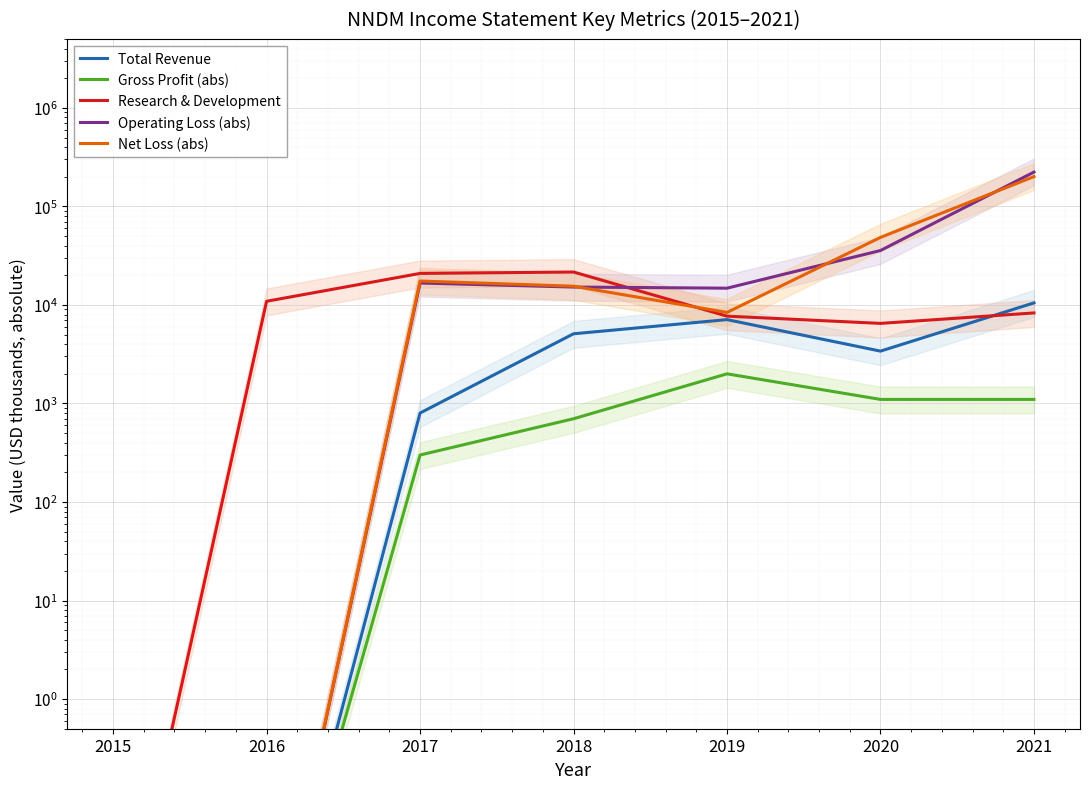

Reading left to right, list all the values displayed in this chart.

Total Revenue: 0.0	0.0	800.0	5100.0	7100.0	3400.0	10500.0
Gross Profit (abs): 0.0	0.0	300.0	700.0	2000.0	1100.0	1100.0
Research & Development: 0.0	10900.0	20900.0	21600.0	7700.0	6500.0	8300.0
Operating Loss (abs): 0.0	0.0	16700.0	15200.0	14800.0	35700.0	223200.0
Net Loss (abs): 0.0	0.0	17500.0	15500.0	8400.0	48500.0	200800.0